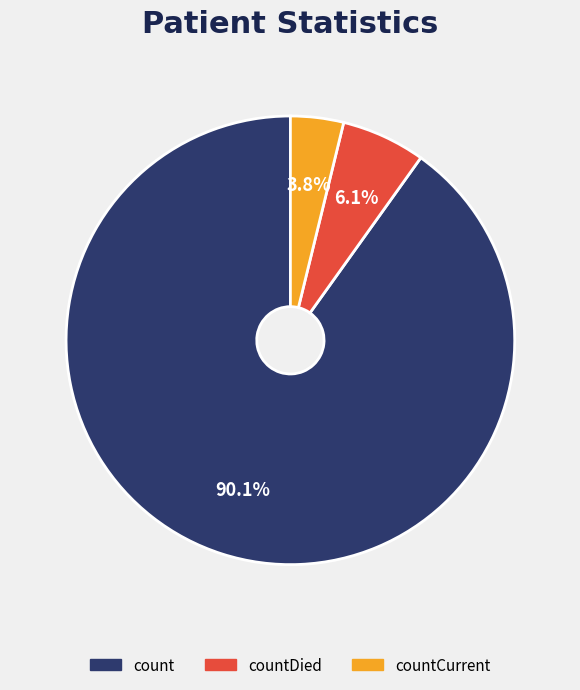

To the nearest percent, what is the average slice percentage?

33%